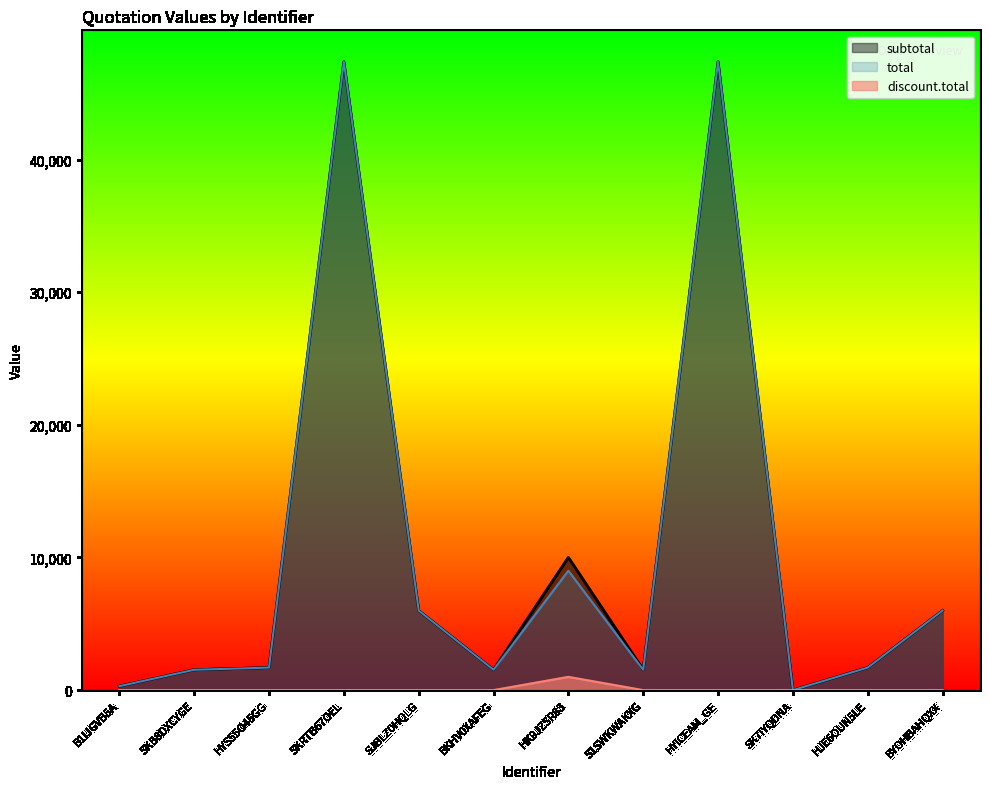

How many positive values does the discount.total series have?

1